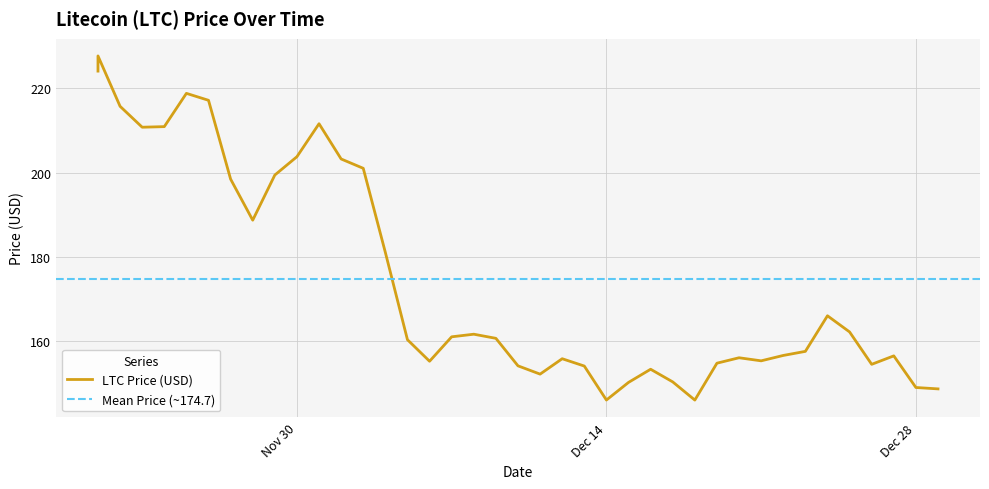

Between 11/23/2021 and 12/06/2021, which is larger?

11/23/2021